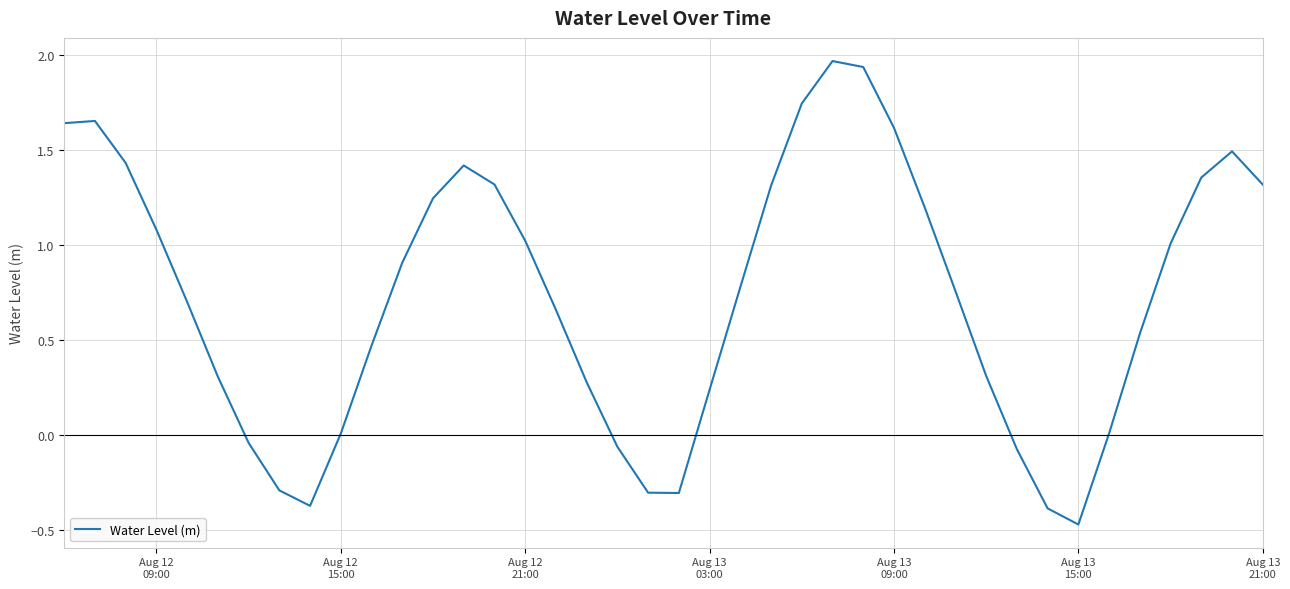

What is the difference between the maximum and minimum values?

2.4